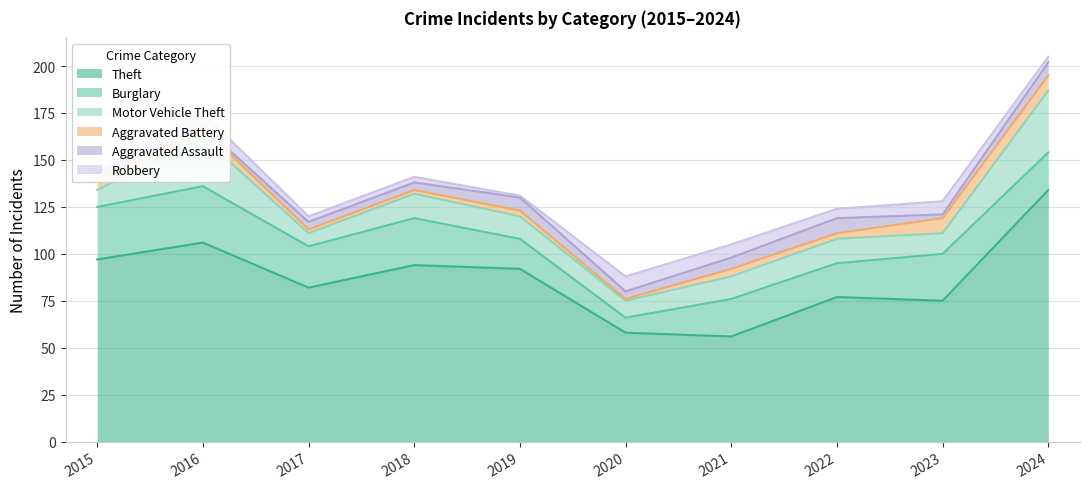

Rank the categories by Aggravated Battery value from highest to lowest.

2023, 2024, 2015, 2016, 2021, 2019, 2022, 2017, 2018, 2020